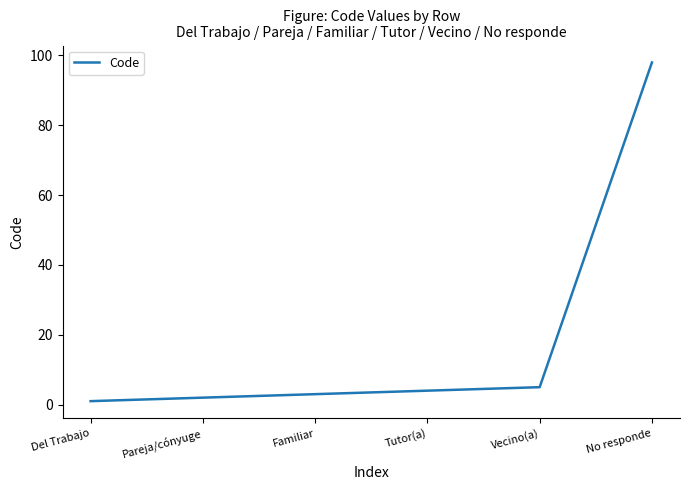

How many values are below 4?

3